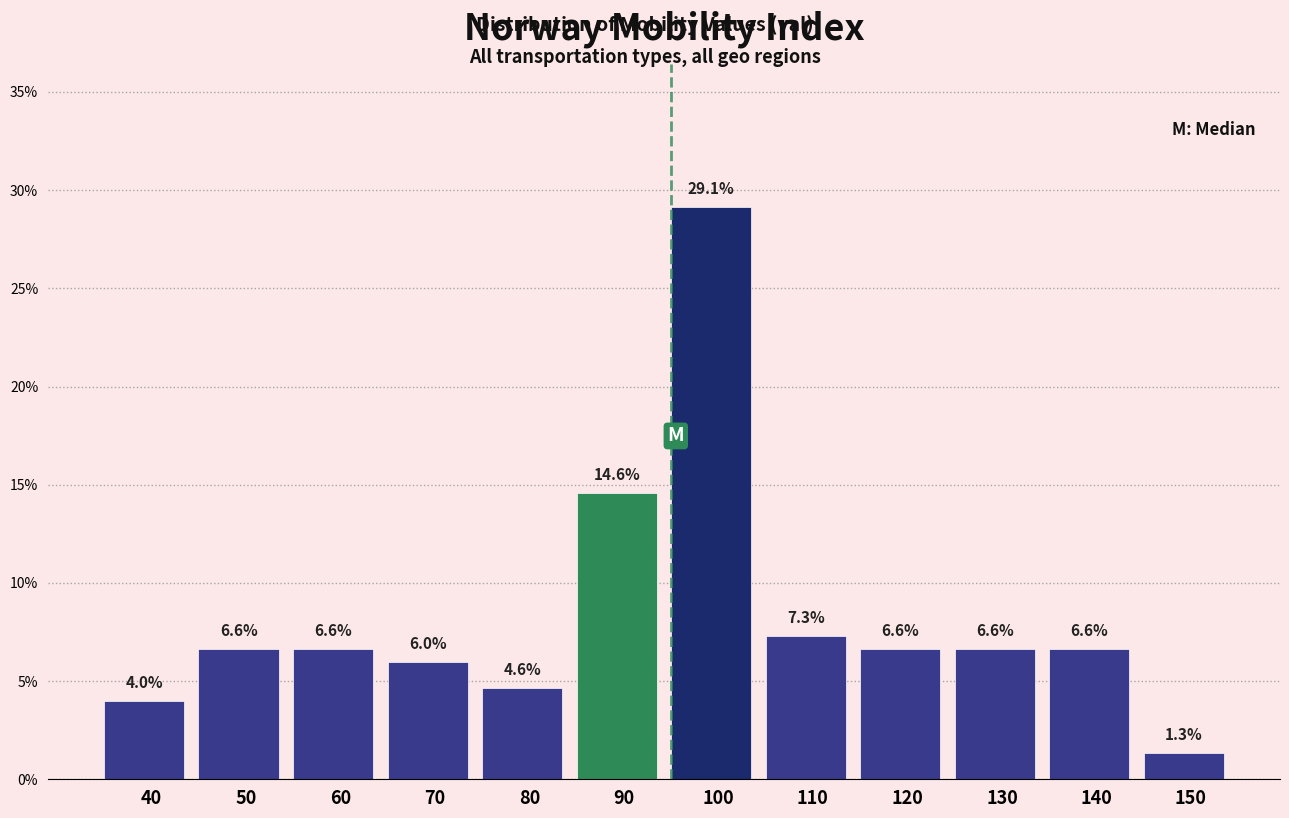

Reading right to left, list all the values displayed in this chart.

150=1.3	140=6.6	130=6.6	120=6.6	110=7.3	100=29.1	90=14.6	80=4.6	70=6.0	60=6.6	50=6.6	40=4.0